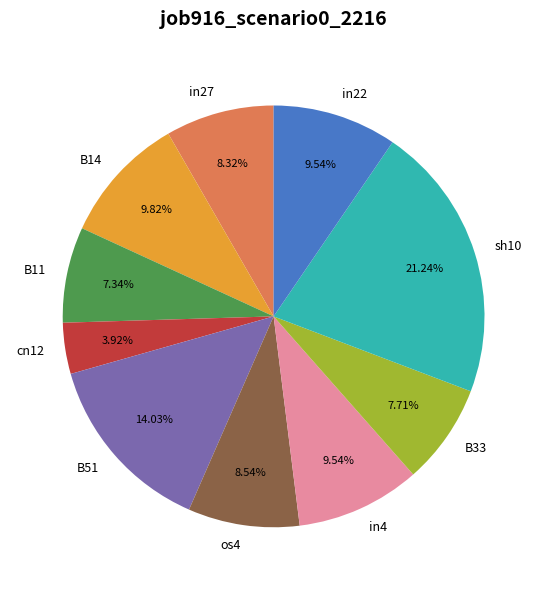

Does B51 account for over 50% of the chart?

No